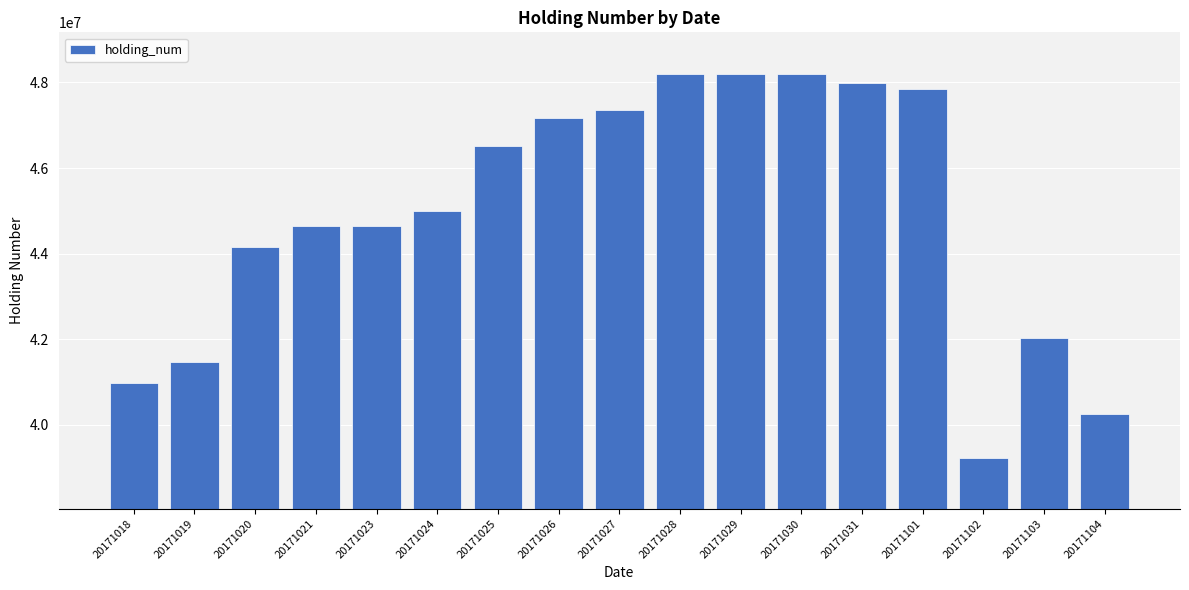

The chart shows a value of 12253725 at 20171028. True or false?

False